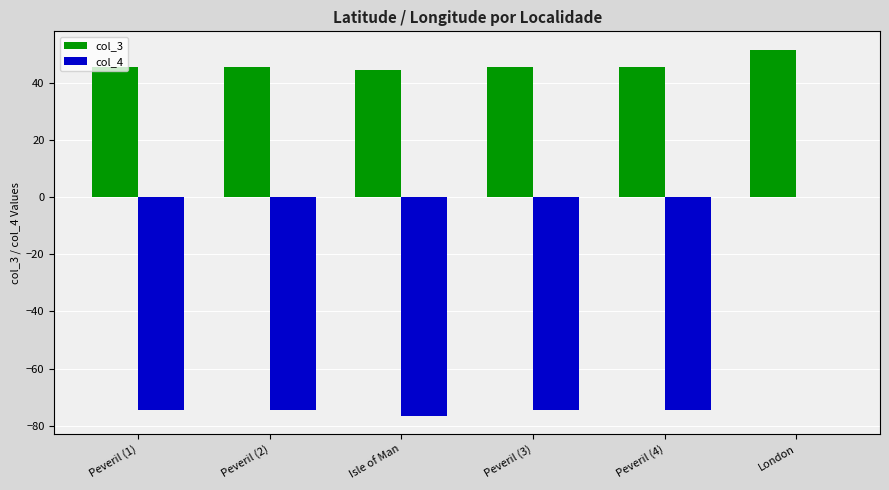

At which label does col_4 reach its peak?

London